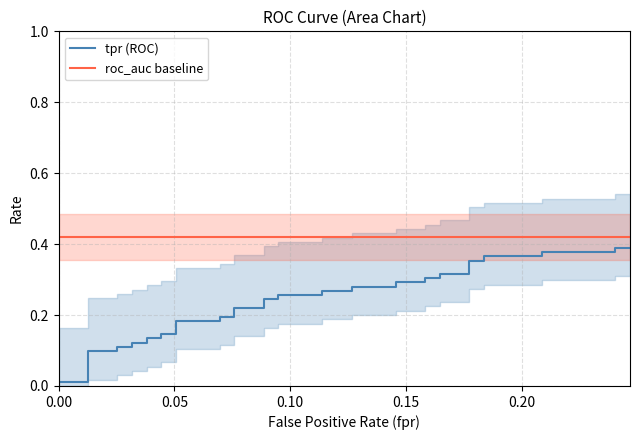

Rank the series by their maximum value, from lowest to highest.

tpr (ROC), roc_auc baseline